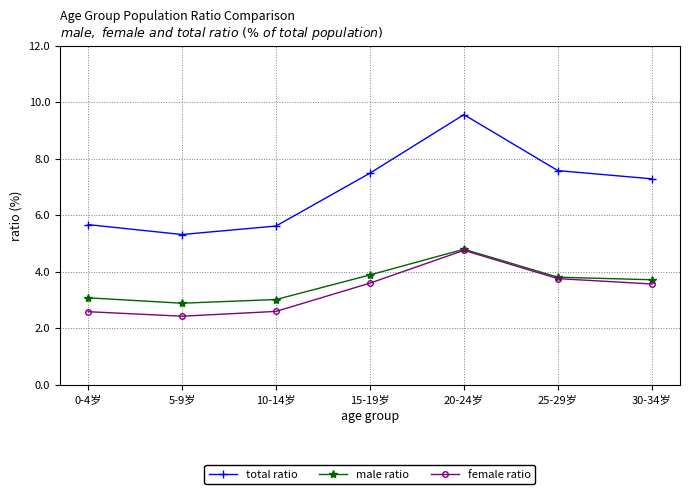

Does the chart display data point markers on the line(s)?

Yes